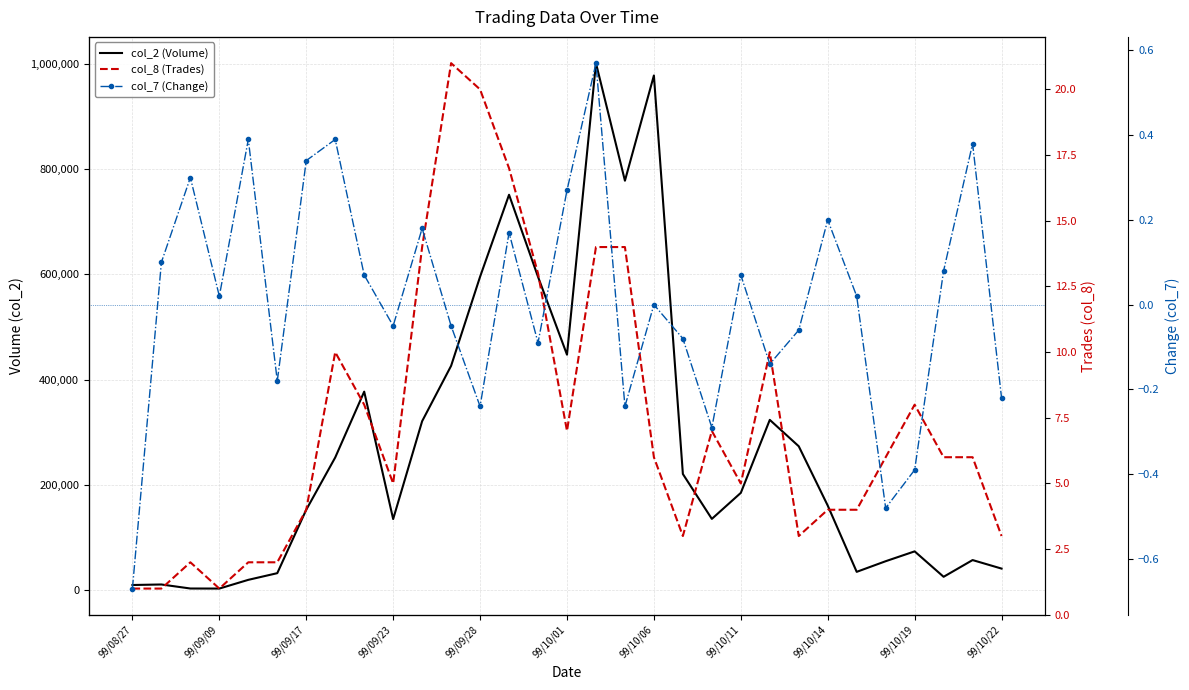

How many interior local valleys does the col_7 (Change) series have?

9